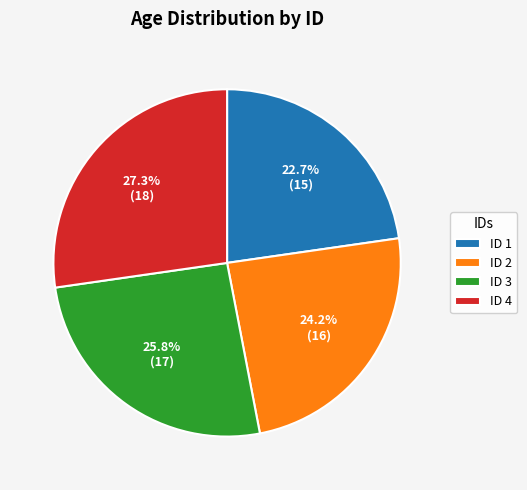

Which slice is the largest?

ID 4